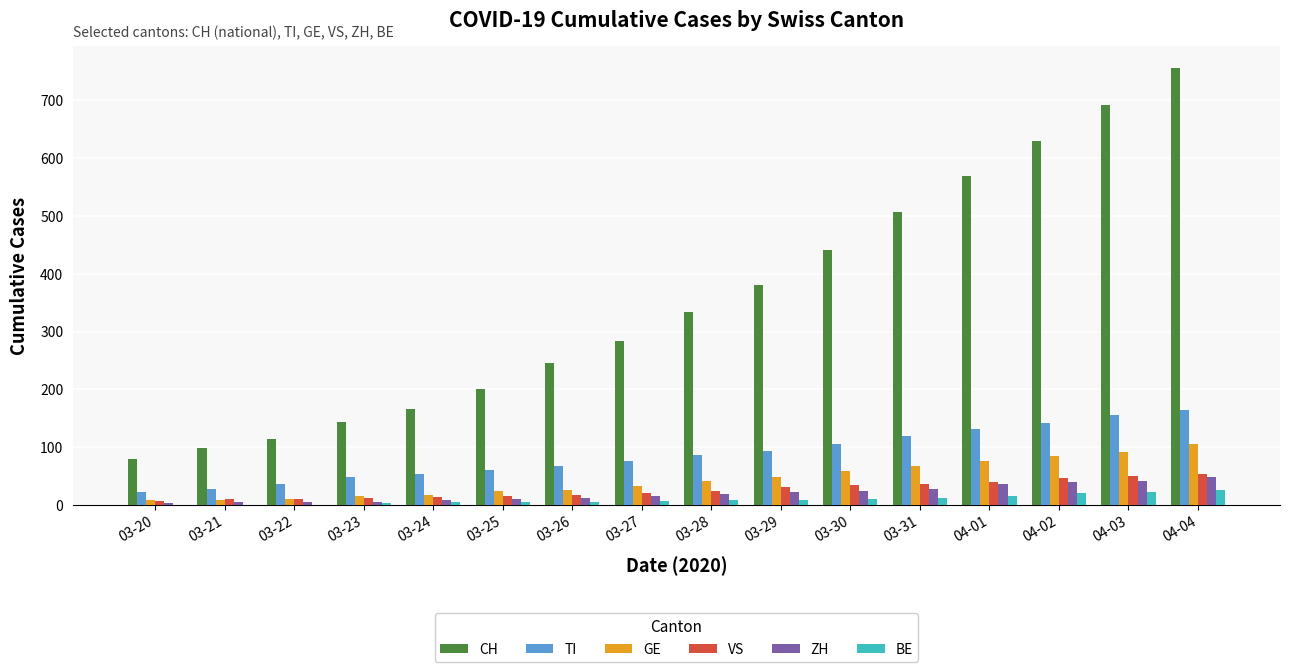

What is the total value across all series at 03-27?

435